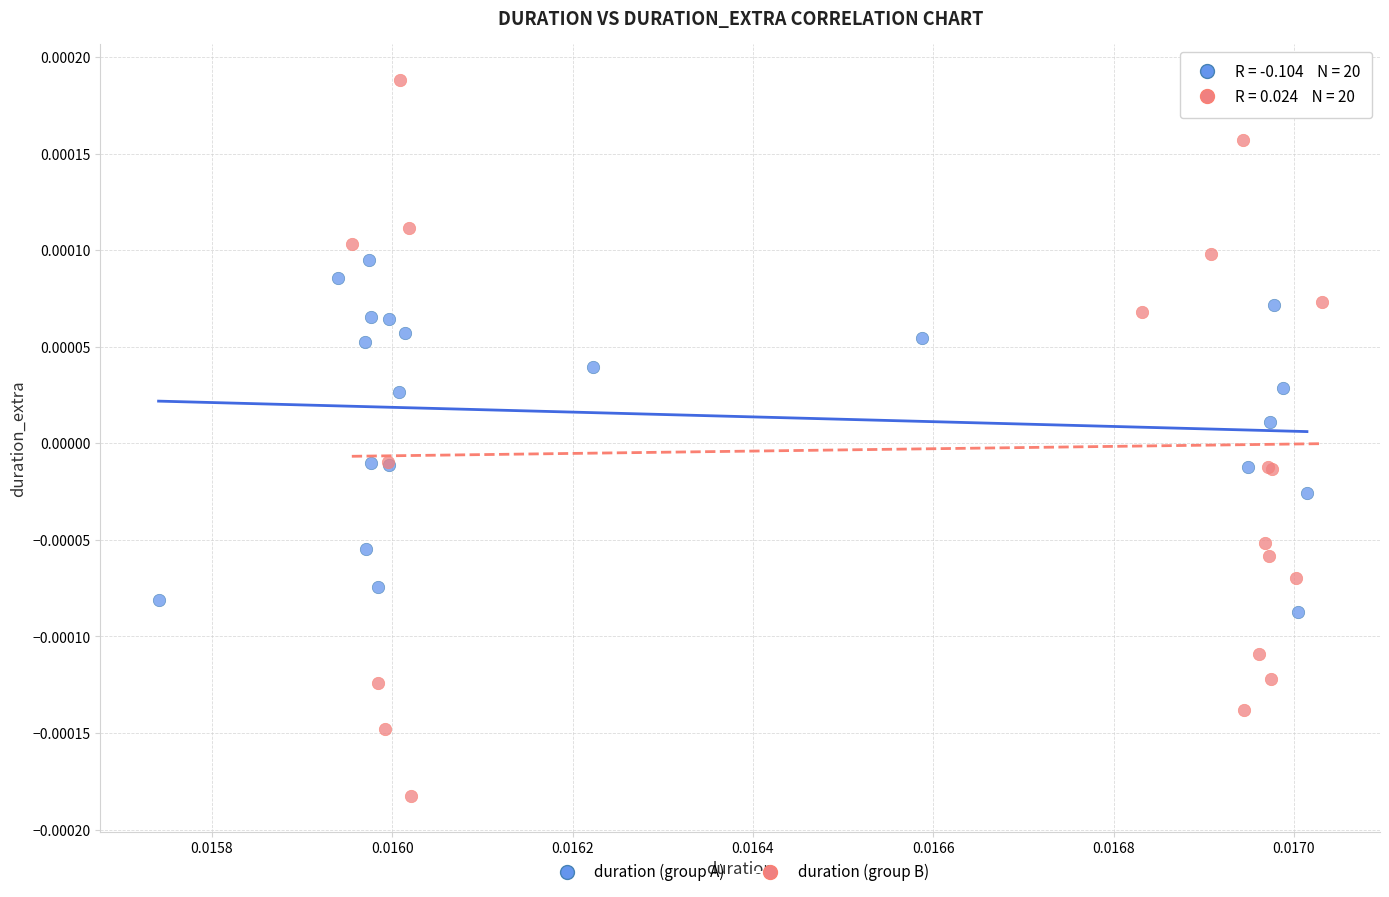

Which series reaches the minimum Y coordinate?

duration (group B)